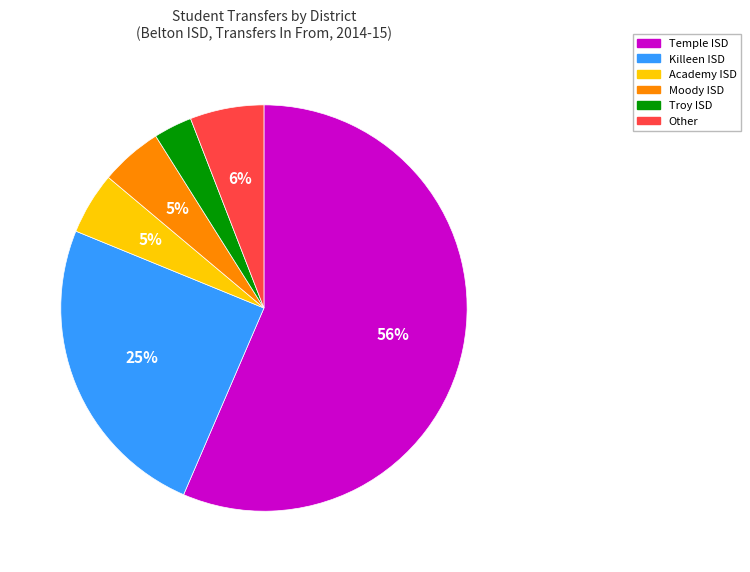

Count the number of slices in the pie.

6